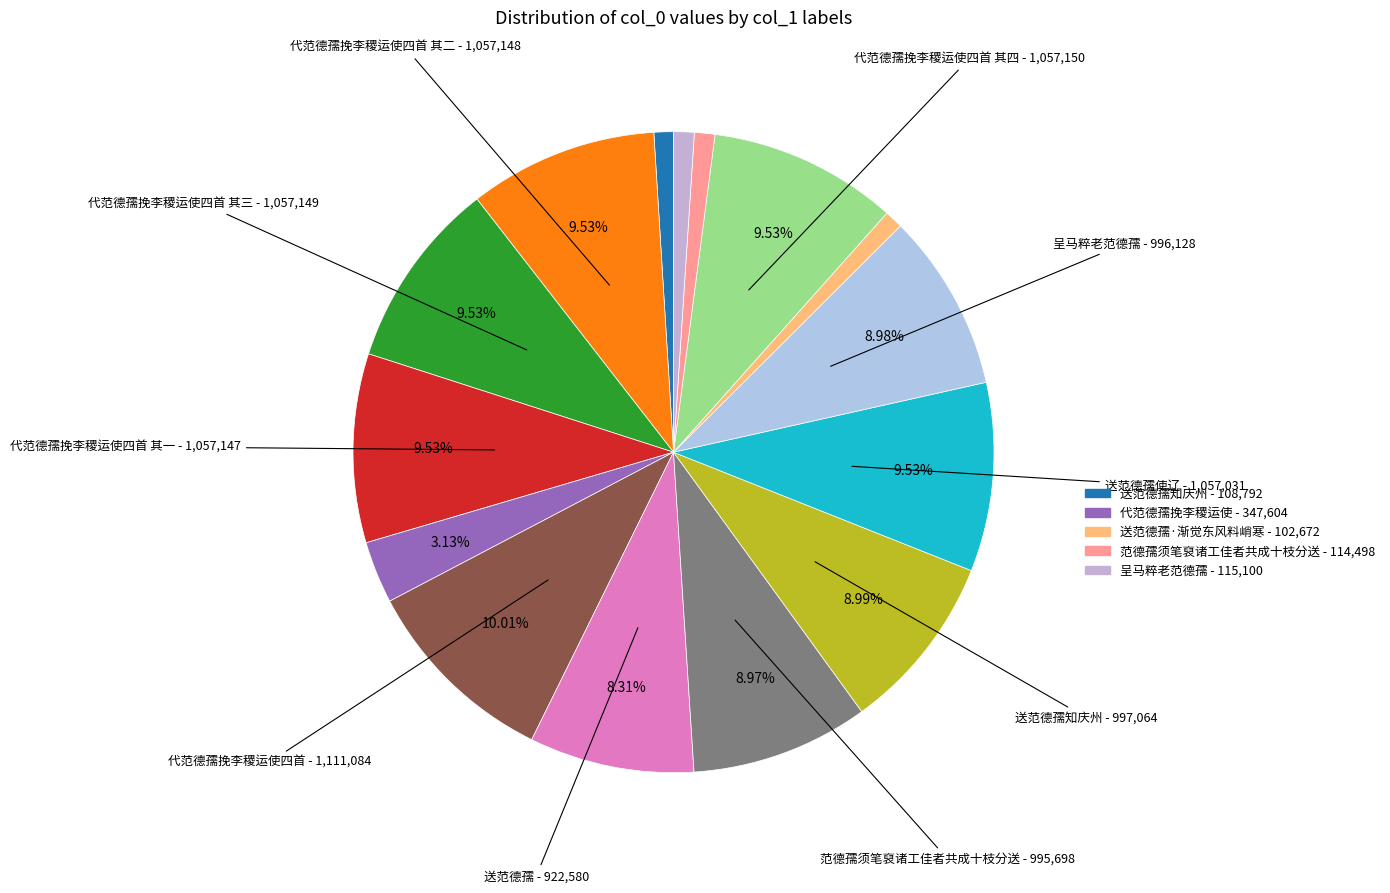

Count the number of slices in the pie.

15